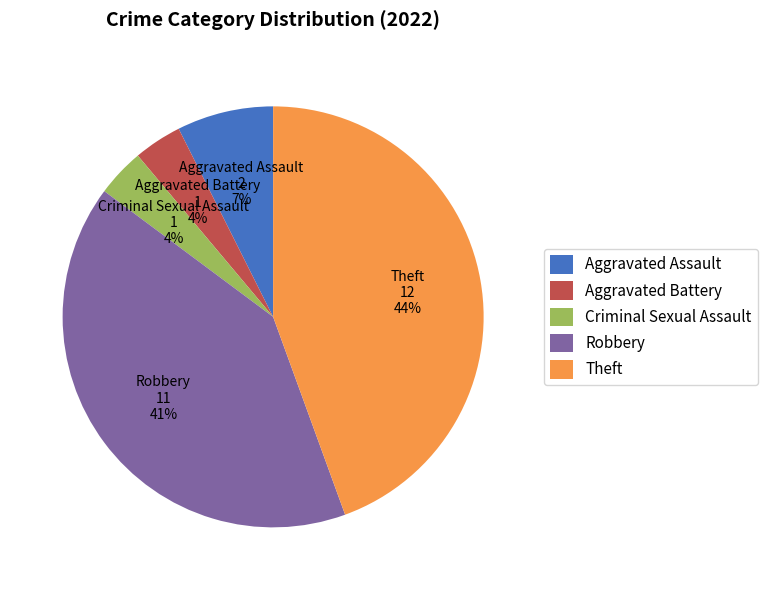

Do Aggravated Battery and Criminal Sexual Assault together represent more than half of the pie?

No